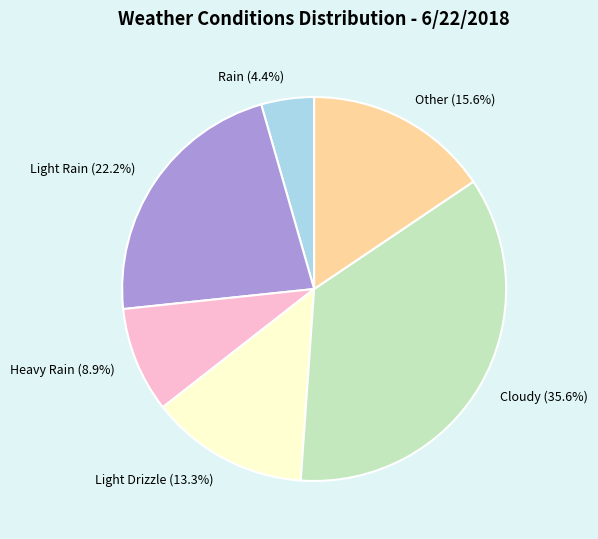

Which slice is the smallest?

Rain